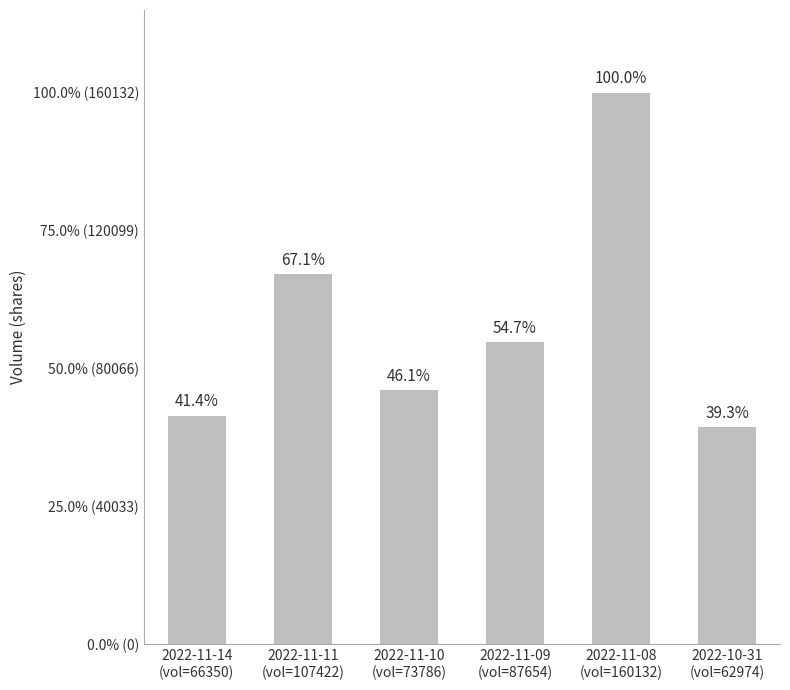

Does the chart contain any negative values?

No